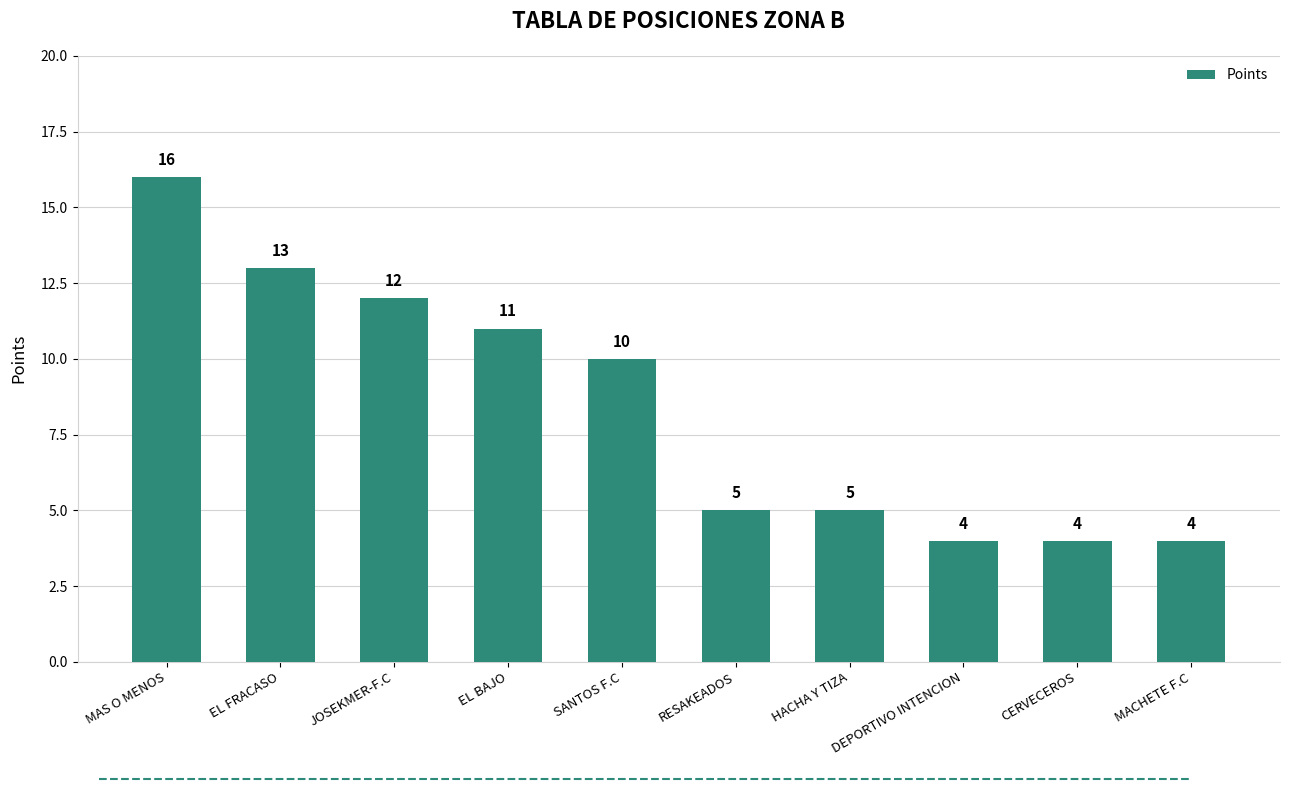

What is the smallest value displayed?

4